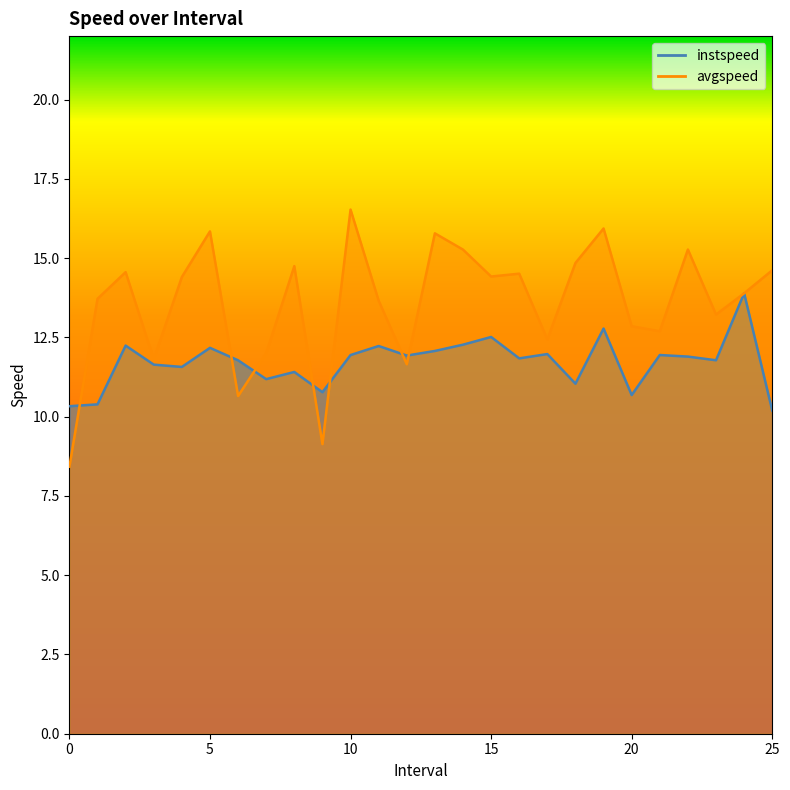

What are all the series names shown in the legend?

instspeed, avgspeed